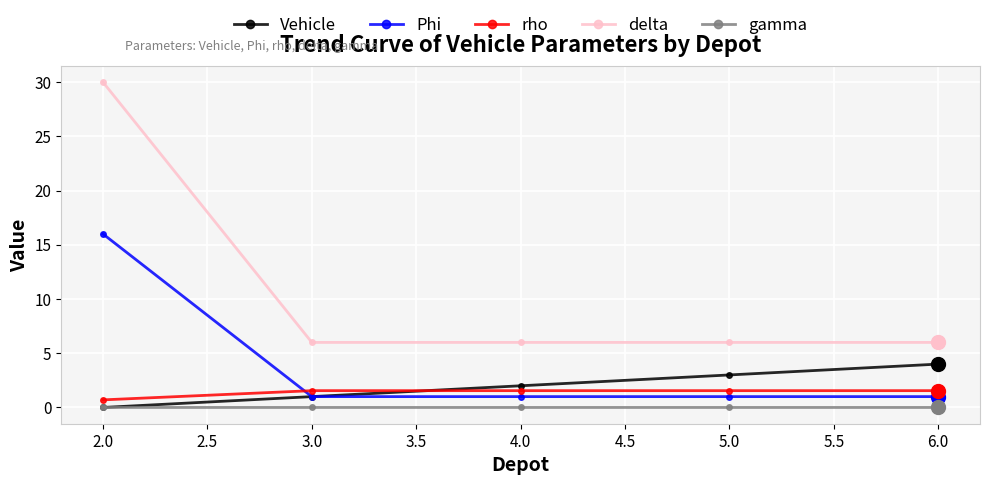

Does the chart display data point markers on the line(s)?

Yes